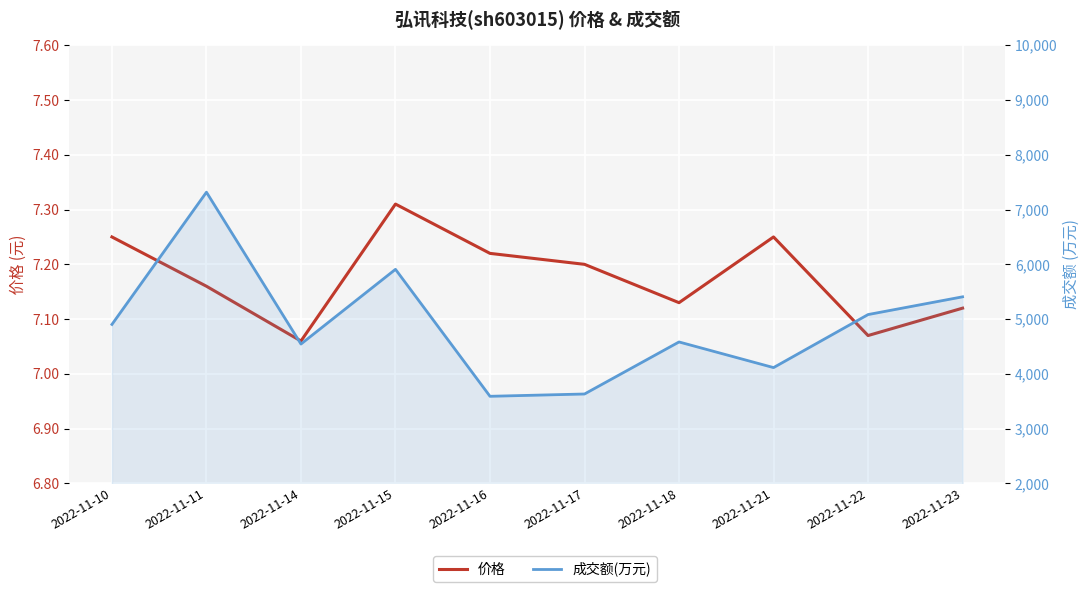

At which label does 成交额(万元) reach its minimum?

2022-11-16